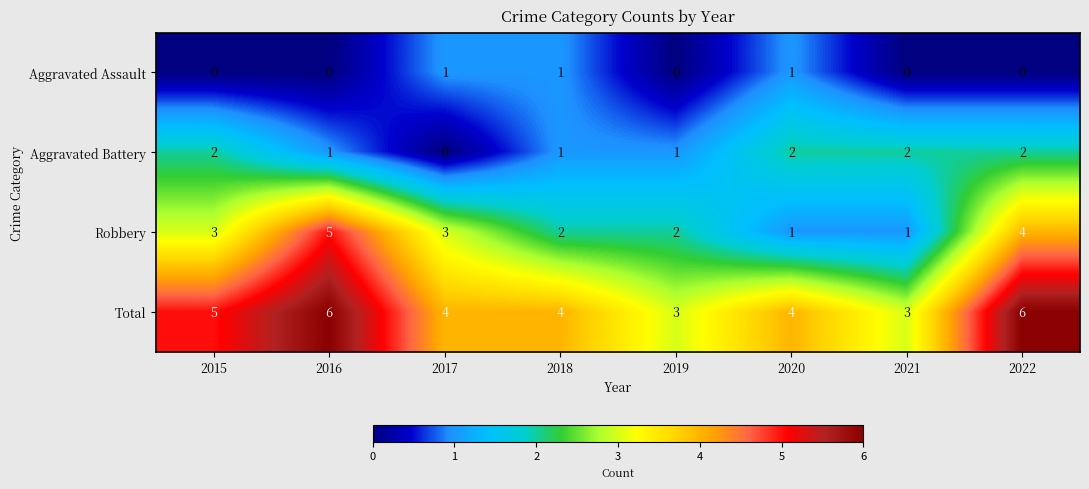

What is the total value across all series at 2019?

6